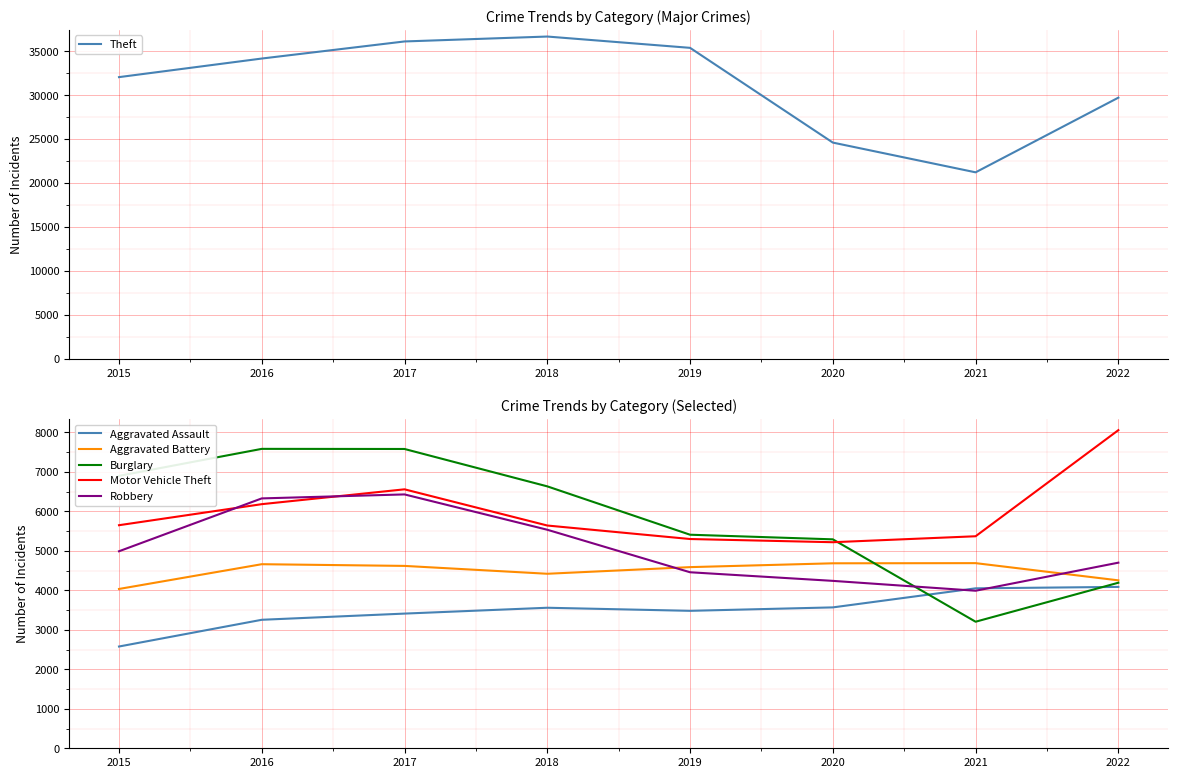

Reading right to left, extract all data points from this chart.

Theft: 29722	21220	24606	35394	36681	36122	34176	32060
Aggravated Assault: 4088	4052	3569	3482	3560	3412	3255	2578
Aggravated Battery: 4254	4690	4686	4589	4421	4620	4663	4036
Burglary: 4194	3206	5293	5410	6635	7582	7585	6901
Motor Vehicle Theft: 8059	5371	5220	5301	5643	6560	6184	5651
Robbery: 4702	3991	4241	4459	5536	6431	6330	4991